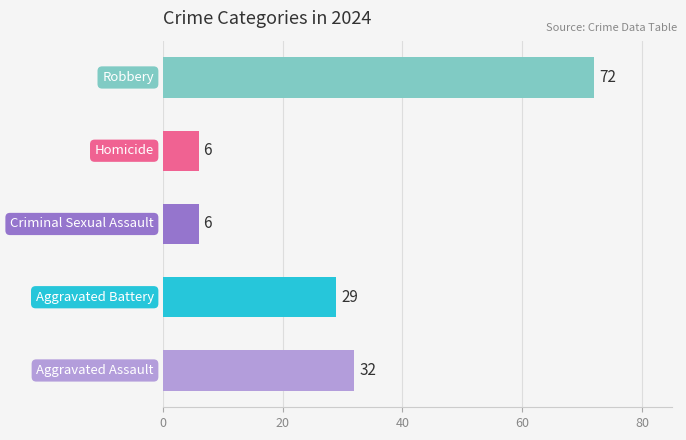

What is the average value?

29